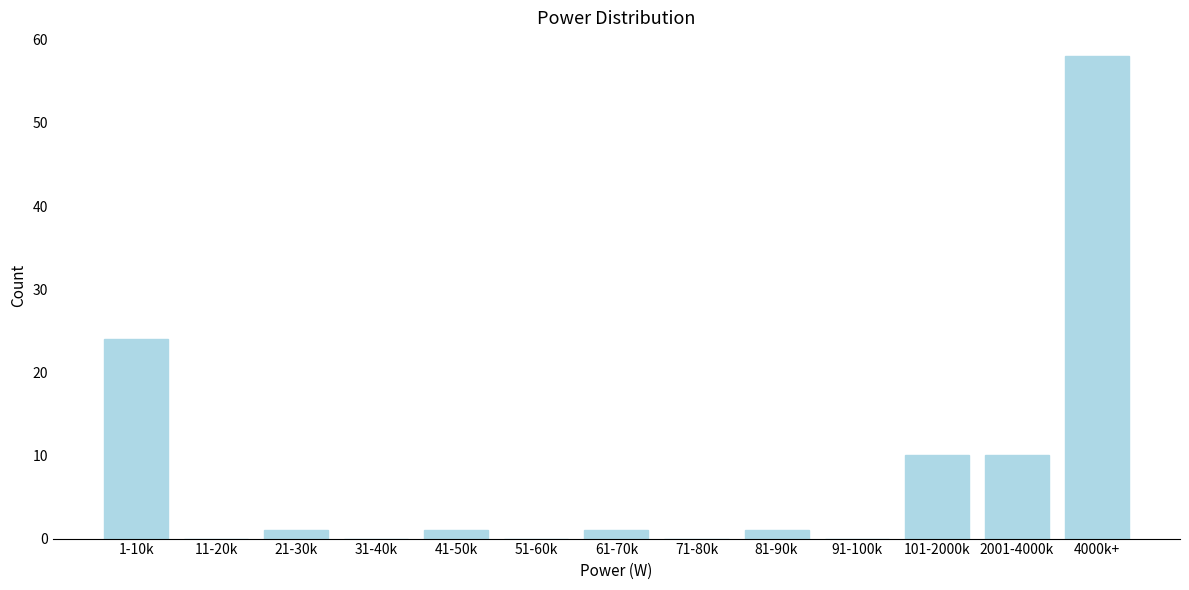

Reading left to right, extract all data points from this chart.

1-10k=24	11-20k=0	21-30k=1	31-40k=0	41-50k=1	51-60k=0	61-70k=1	71-80k=0	81-90k=1	91-100k=0	101-2000k=10	2001-4000k=10	4000k+=58